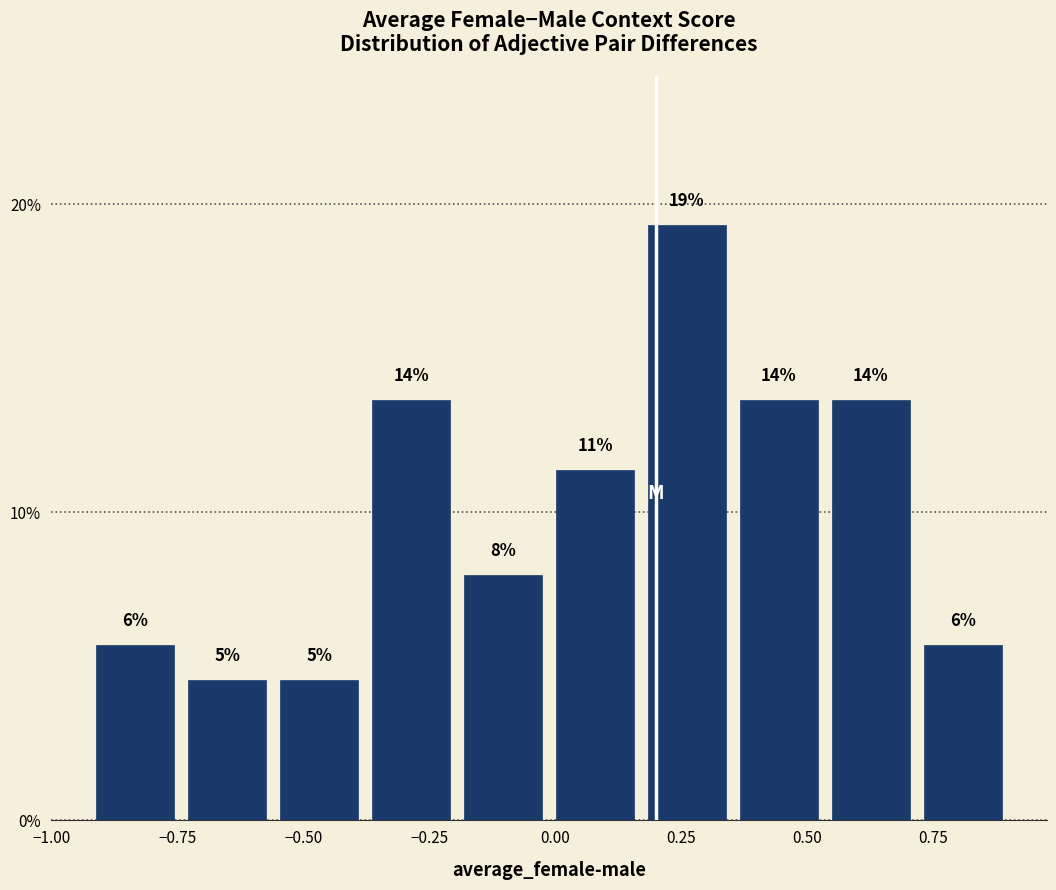

Around what value on the x-axis is the tallest bar? Give the approximate position of its centre, as read against the axis.

0.25